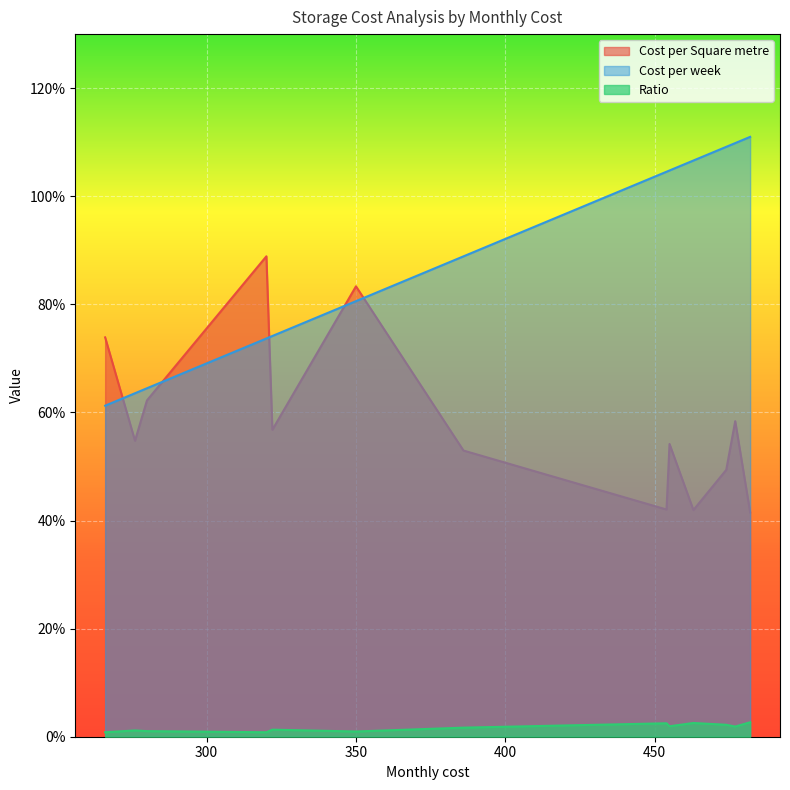

List the labels in order of Cost per Square metre value, largest first.

0, 2, 1, 3, 7, 5, 4, 8, 6, 9, 10, 11, 12